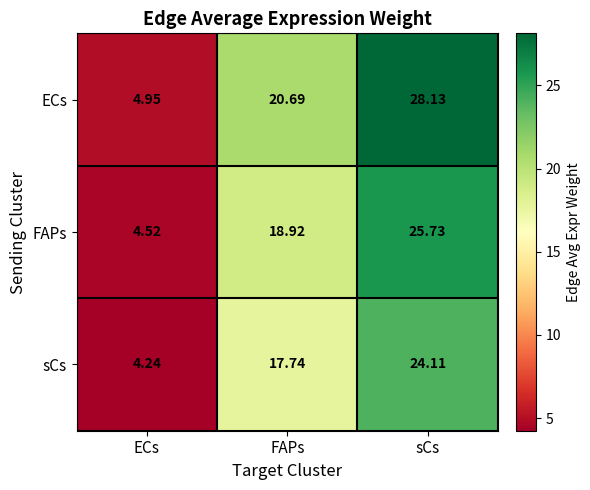

Which label corresponds to the smallest value in the chart?

ECs